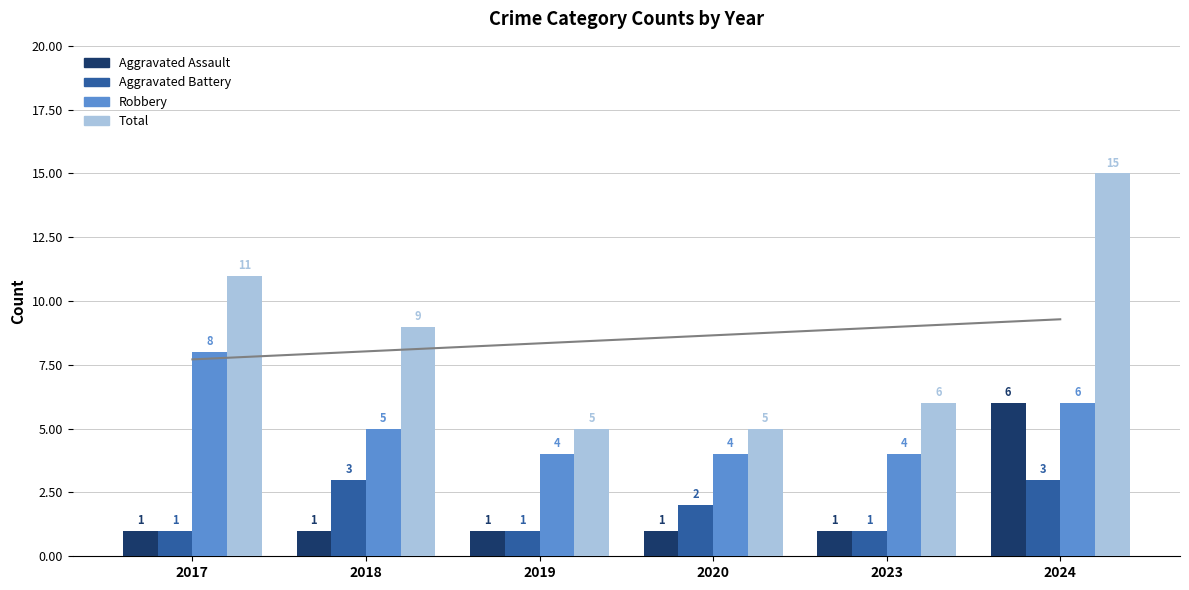

Which series changed the most between 2019 and 2024?

Total